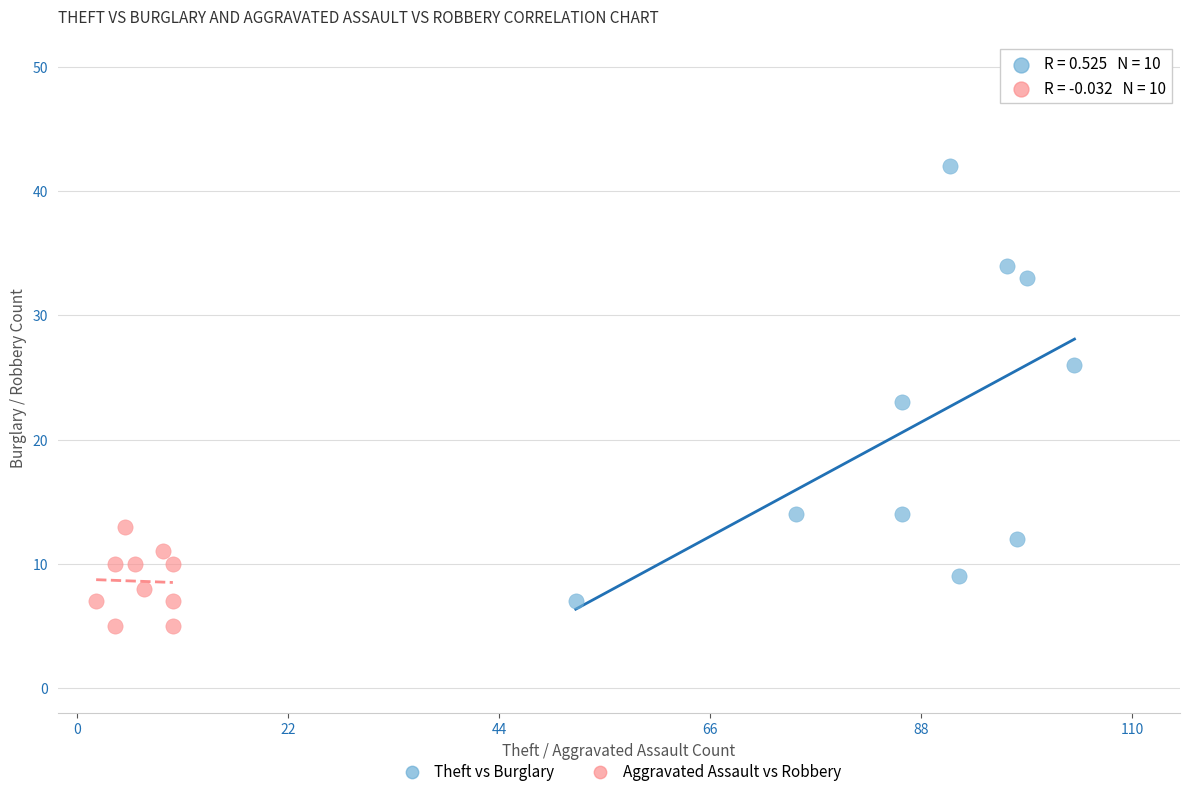

Which series contains the lowest Y value?

Aggravated Assault vs Robbery